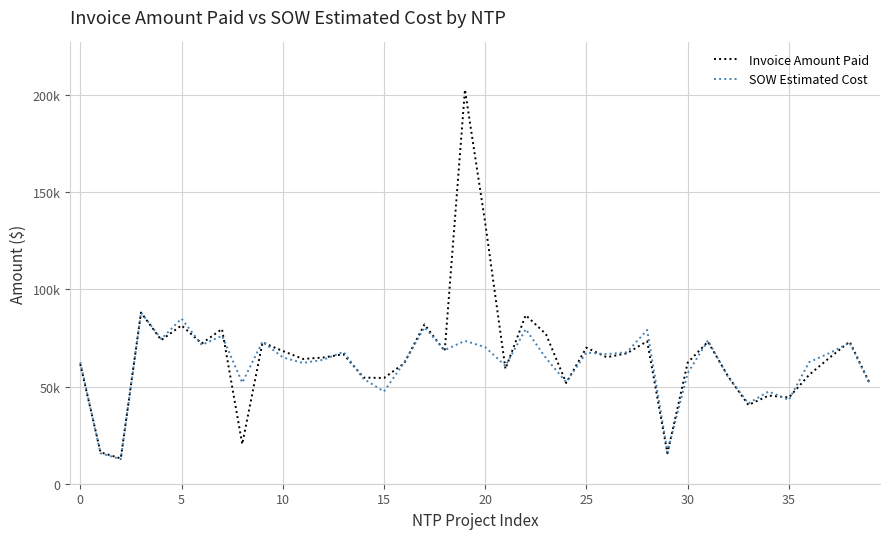

Rank the series by their maximum value, from highest to lowest.

Invoice Amount Paid, SOW Estimated Cost